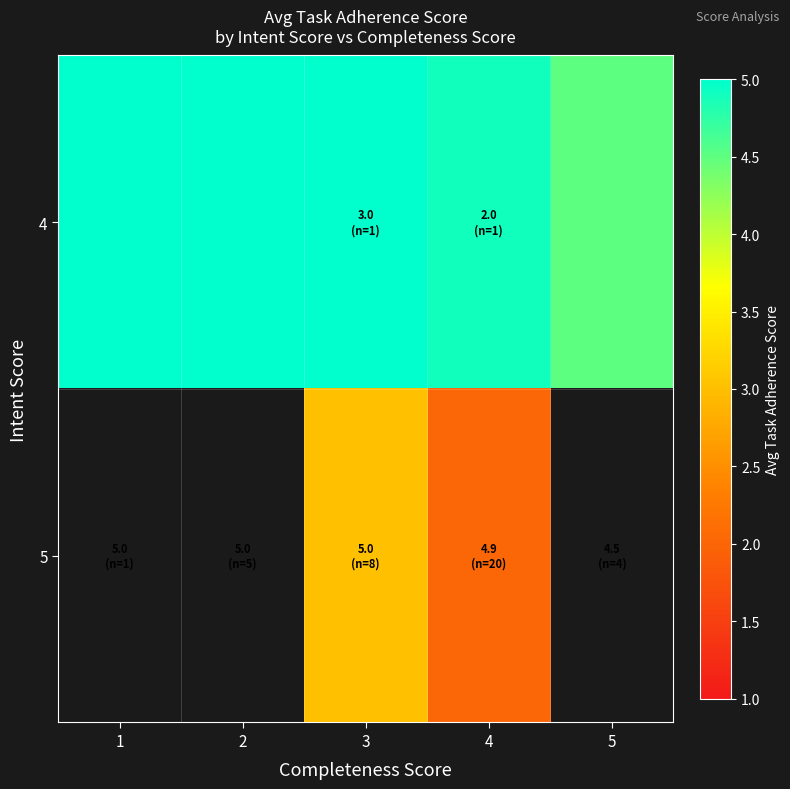

How many distinct data groups are displayed?

2